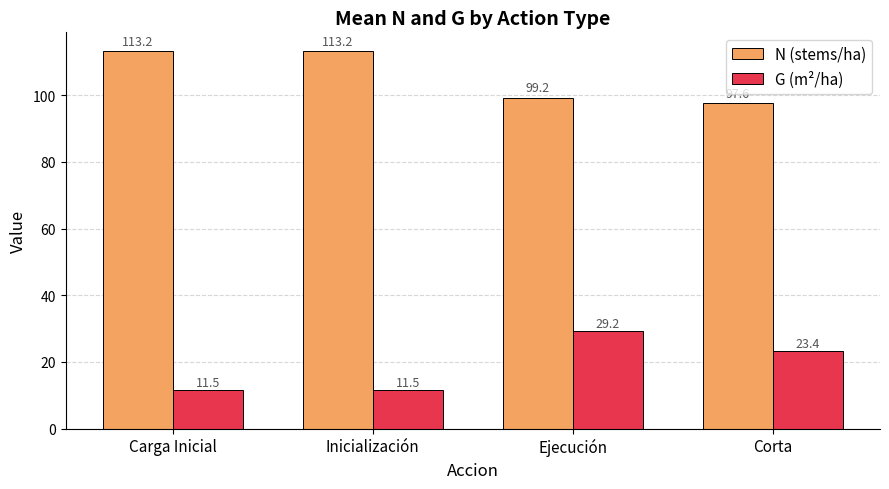

The G (m²/ha) series shows 6.6 at Carga Inicial. True or false?

False